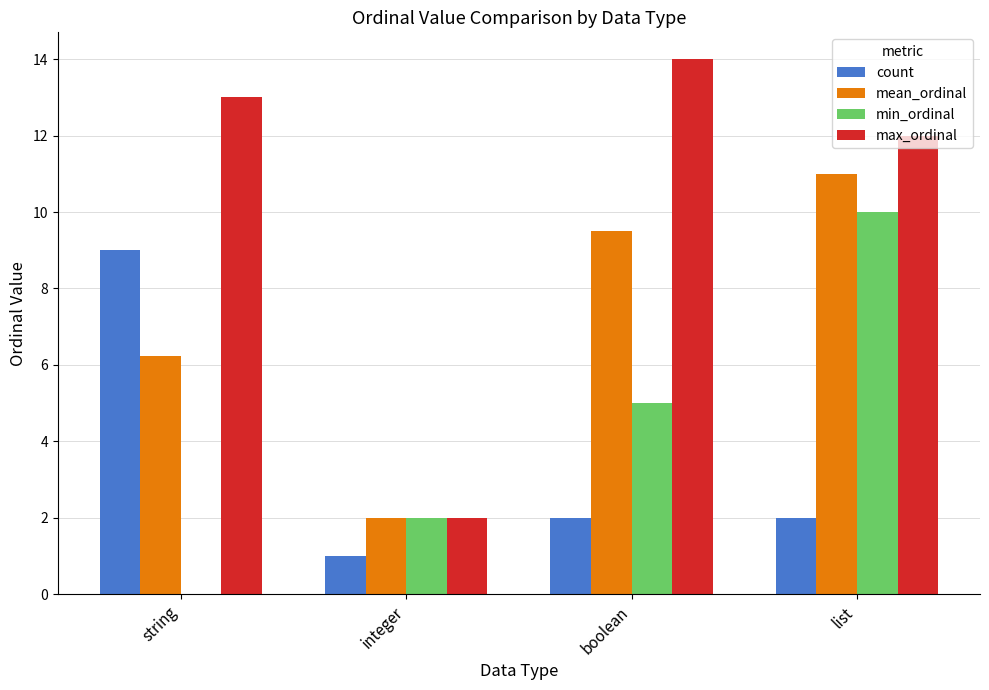

Where is max_ordinal nearest to the value 8?

list